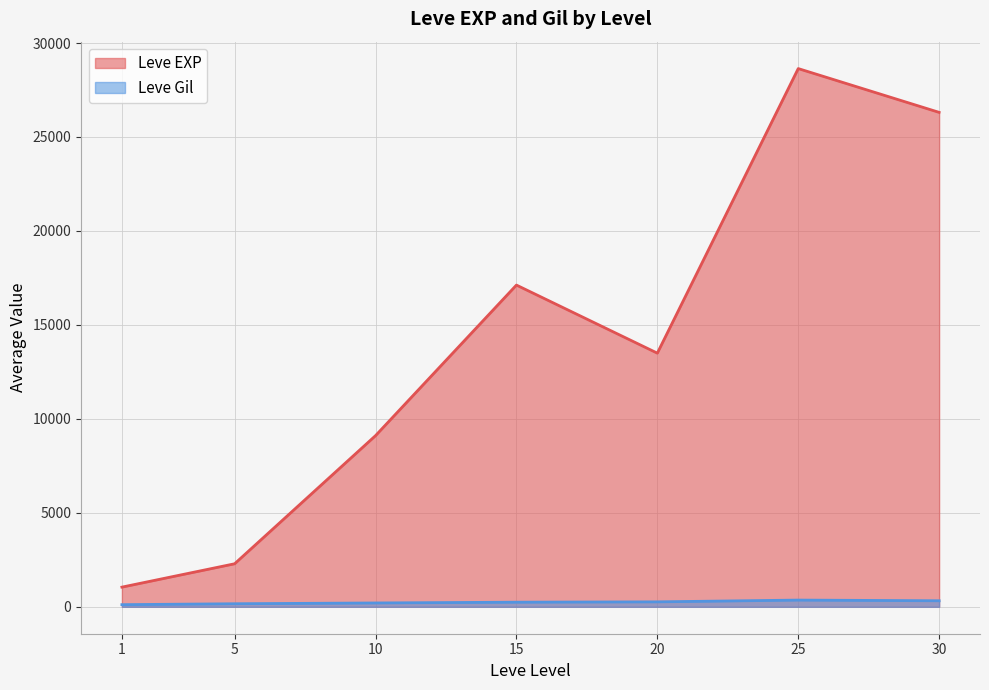

Which series has the largest total across all categories?

Leve EXP